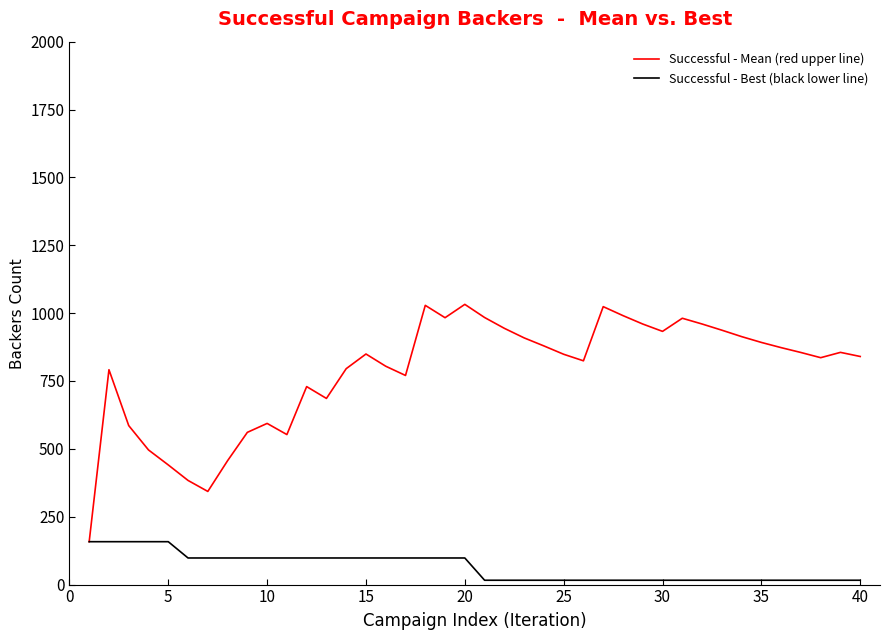

Rank the series by their maximum value, from lowest to highest.

Successful - Best (black lower line), Successful - Mean (red upper line)